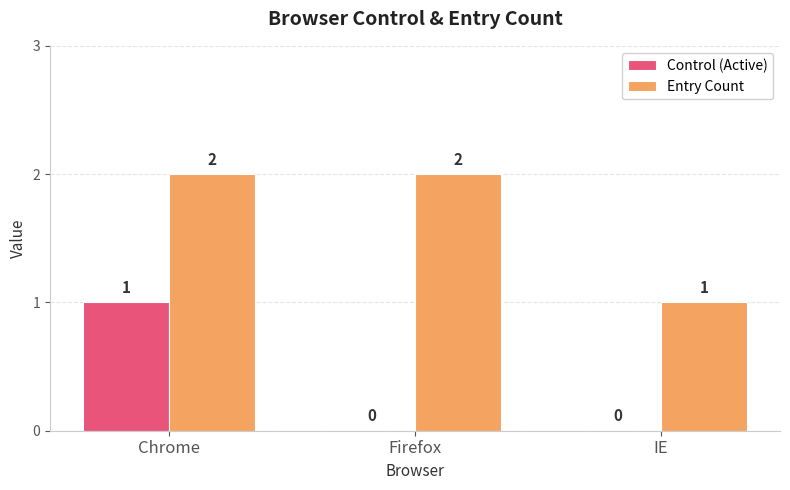

Which series changed the most between Firefox and IE?

Entry Count